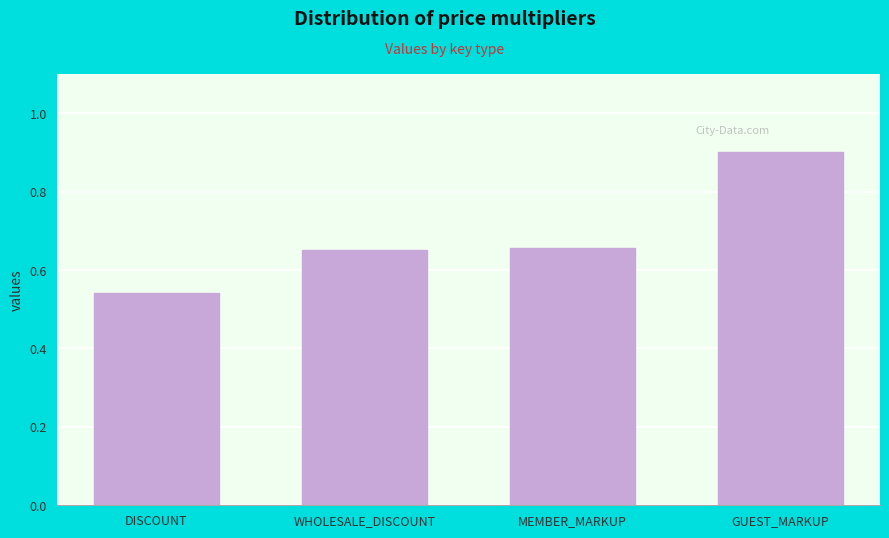

What is the difference between the maximum and minimum values?

0.4